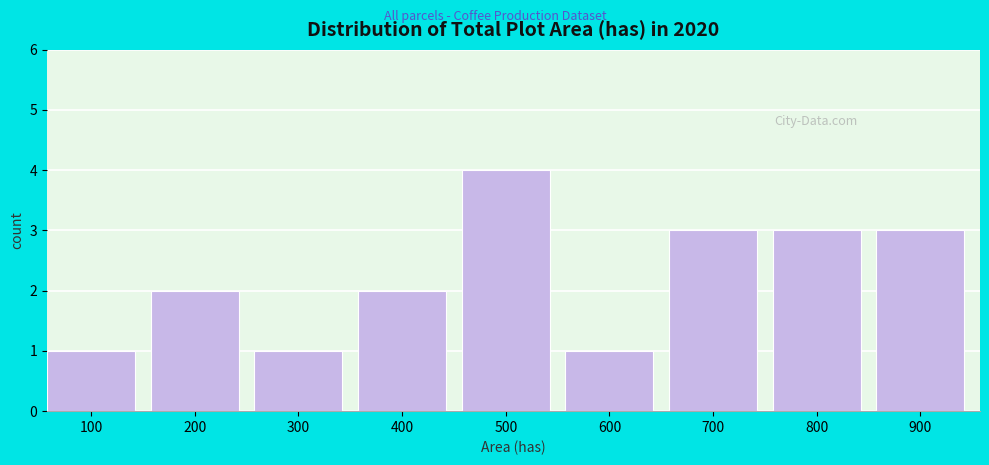

Reading left to right, extract all data points from this chart.

100=1	200=2	300=1	400=2	500=4	600=1	700=3	800=3	900=3